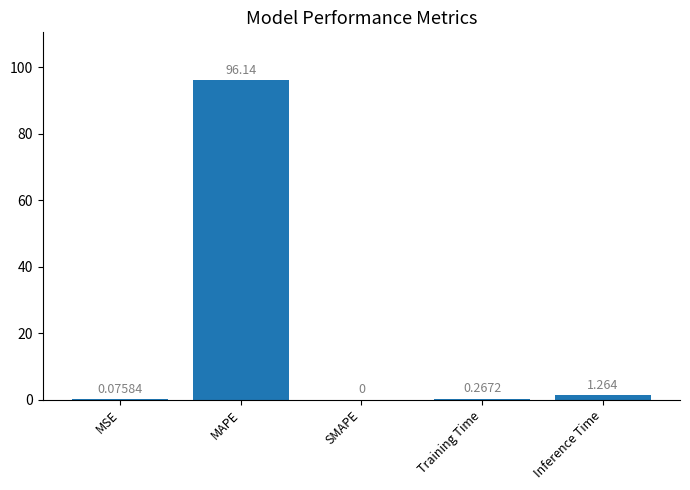

Are the bars grouped side by side (vs. stacked)?

No